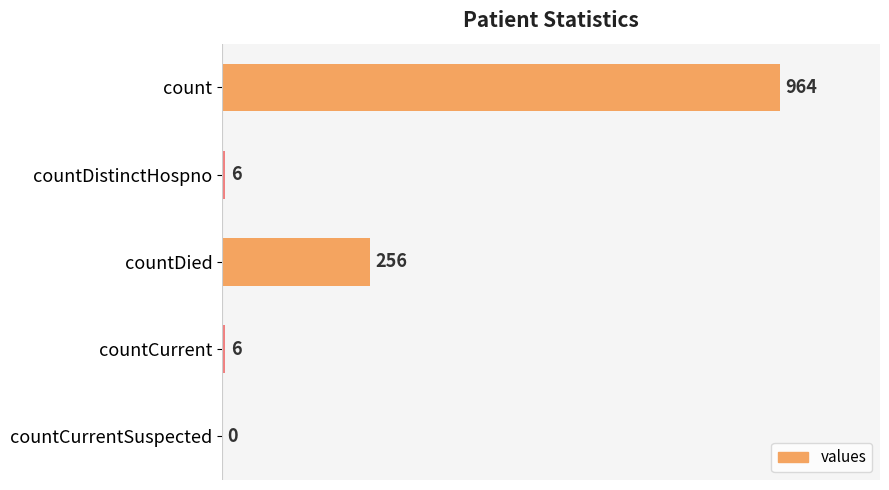

The value at countDistinctHospno is 6. True or false?

True